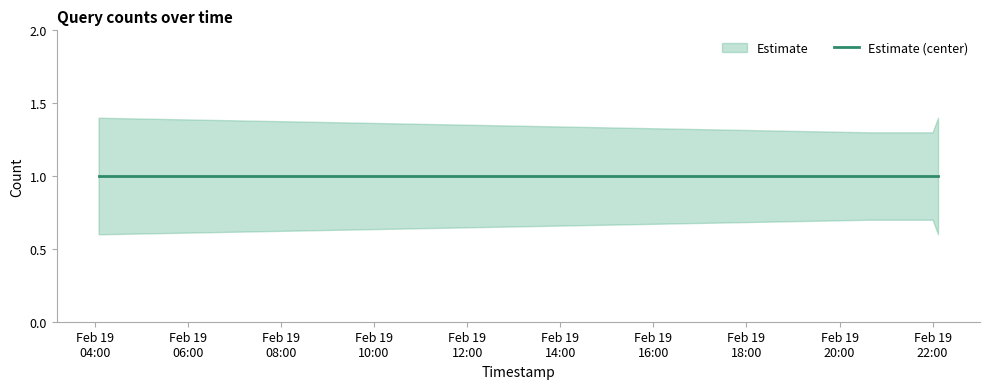

Reading left to right, transcribe all the data shown in this chart.

Estimate: 2019-02-19 04:05:00=1.0	2019-02-19 20:38:00=1.0	2019-02-19 20:39:00=1.0	2019-02-19 22:00:00=1.0	2019-02-19 22:07:00=1.0
Estimate lower: 2019-02-19 04:05:00=0.6	2019-02-19 20:38:00=0.7	2019-02-19 20:39:00=0.7	2019-02-19 22:00:00=0.7	2019-02-19 22:07:00=0.6
Estimate upper: 2019-02-19 04:05:00=1.4	2019-02-19 20:38:00=1.3	2019-02-19 20:39:00=1.3	2019-02-19 22:00:00=1.3	2019-02-19 22:07:00=1.4